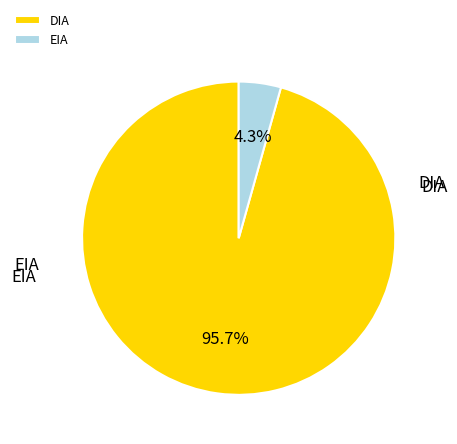

To the nearest percent, what percentage of the pie is DIA?

96%